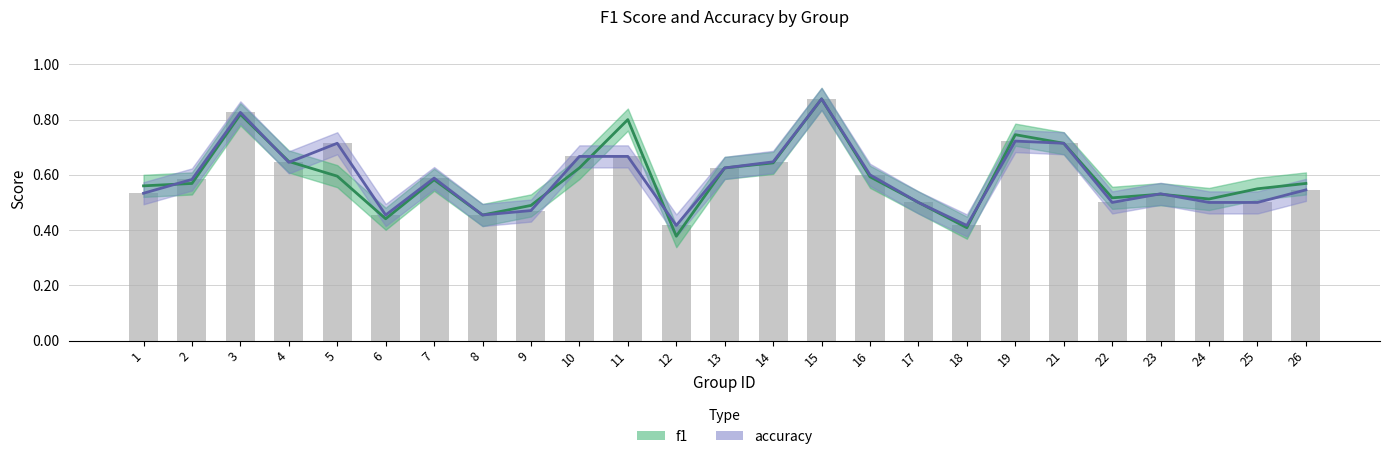

At how many categories does at least one series exceed 0?

25